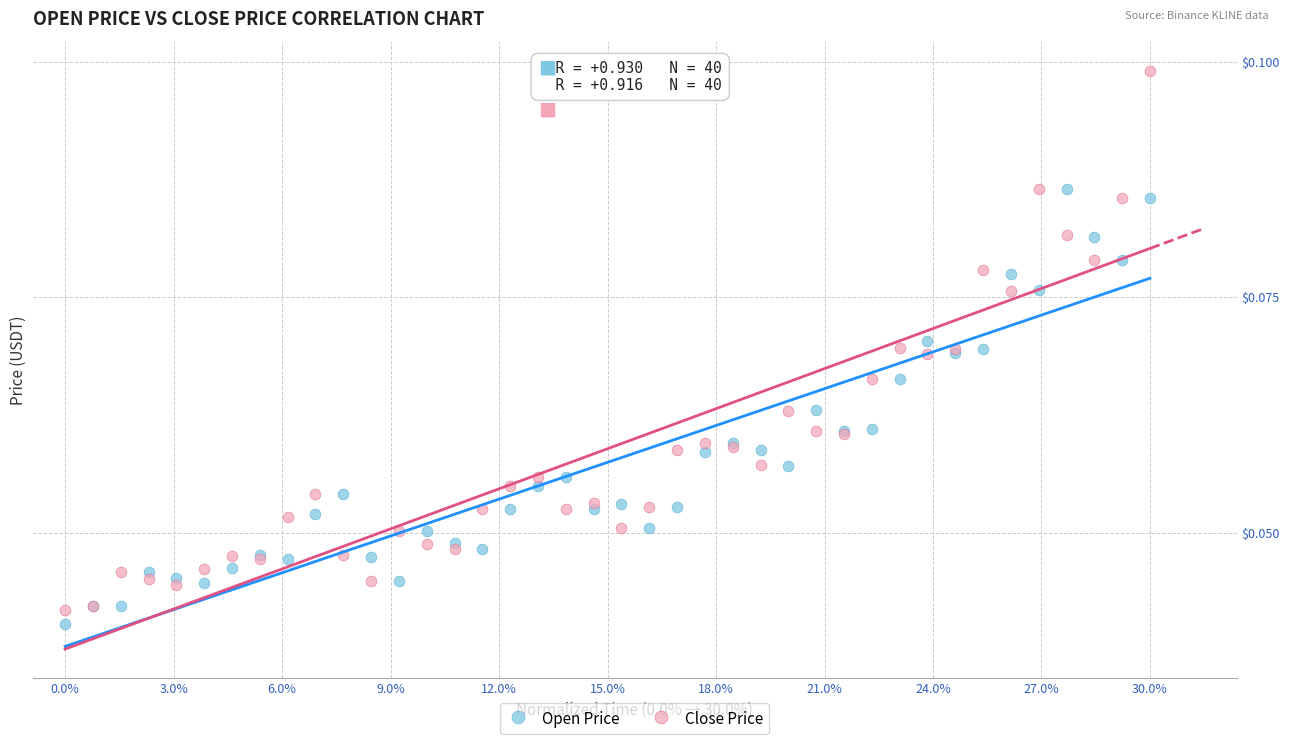

What is the X range (max minus min) for the scatter plot?

1.0